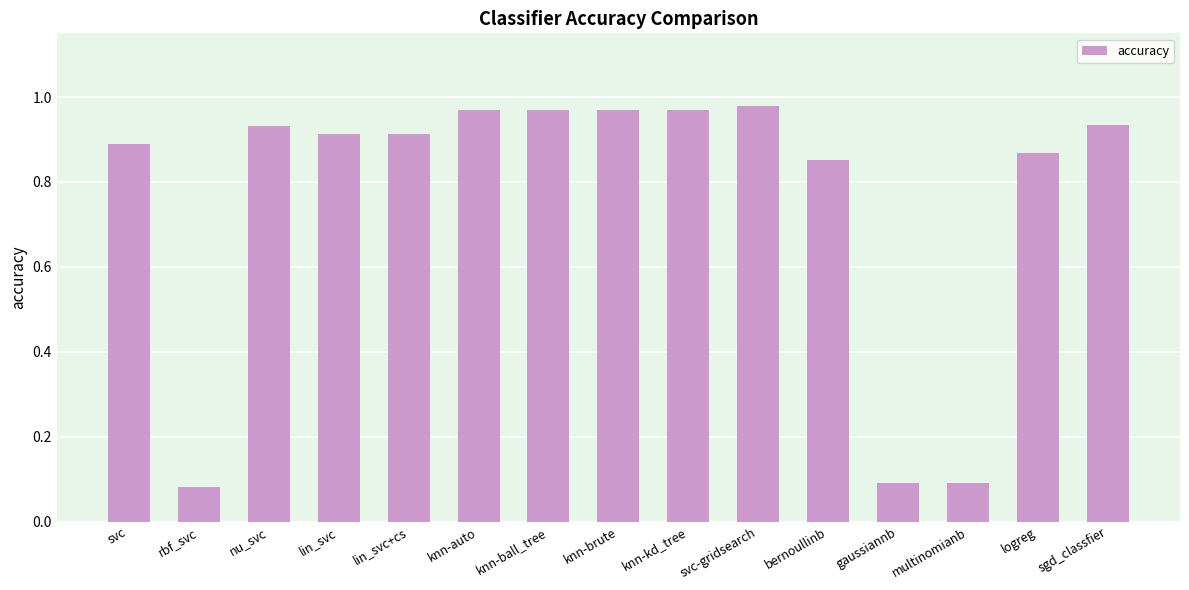

What is the sum of the values at logreg and lin_svc?

1.8